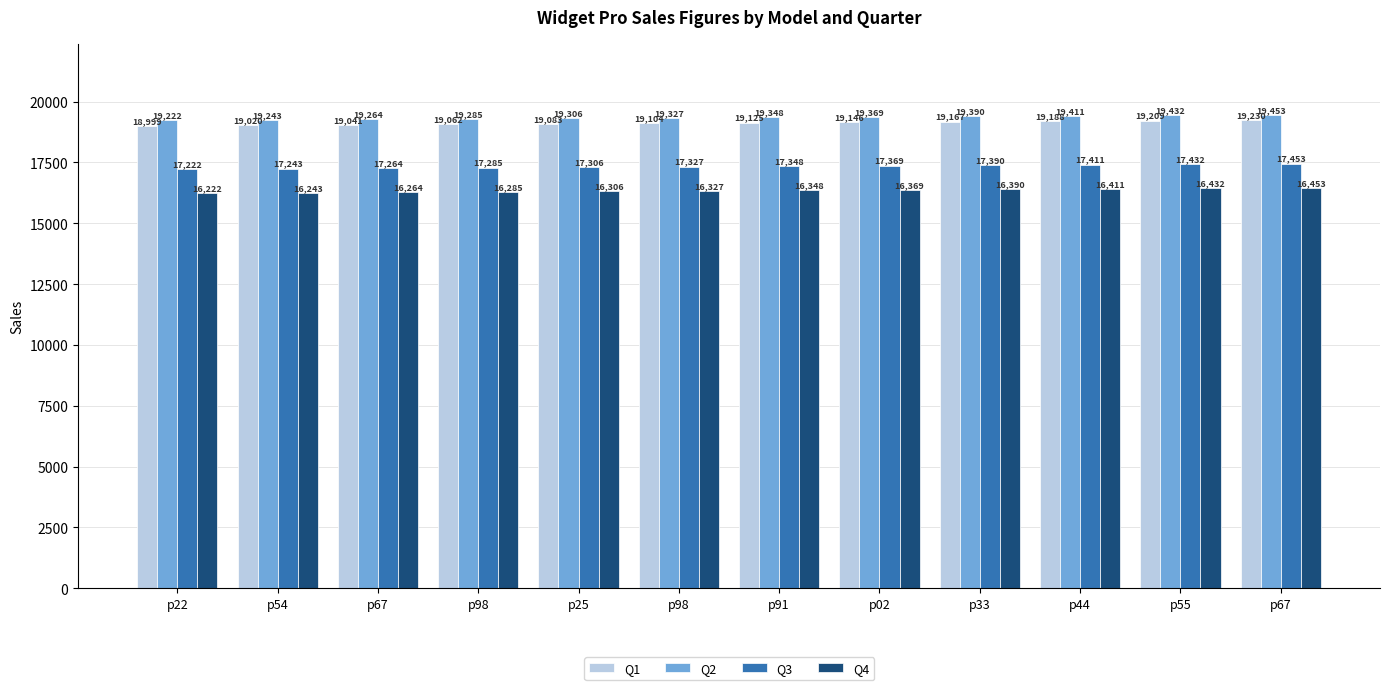

What is the average value of the Q2 series?

19338